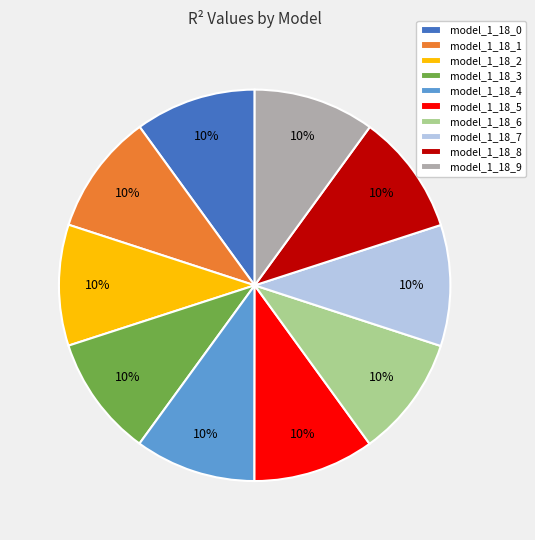

To the nearest percent, what percentage of the pie is model_1_18_6?

10%